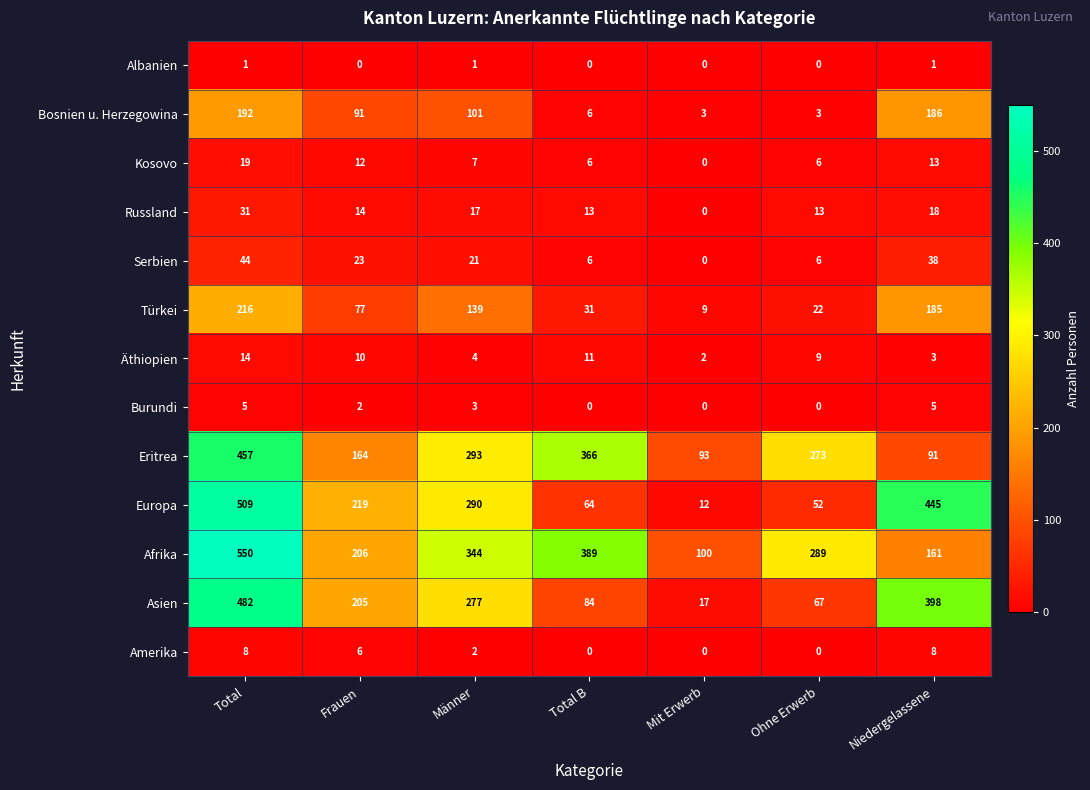

What is the average value of the Afrika series?

291